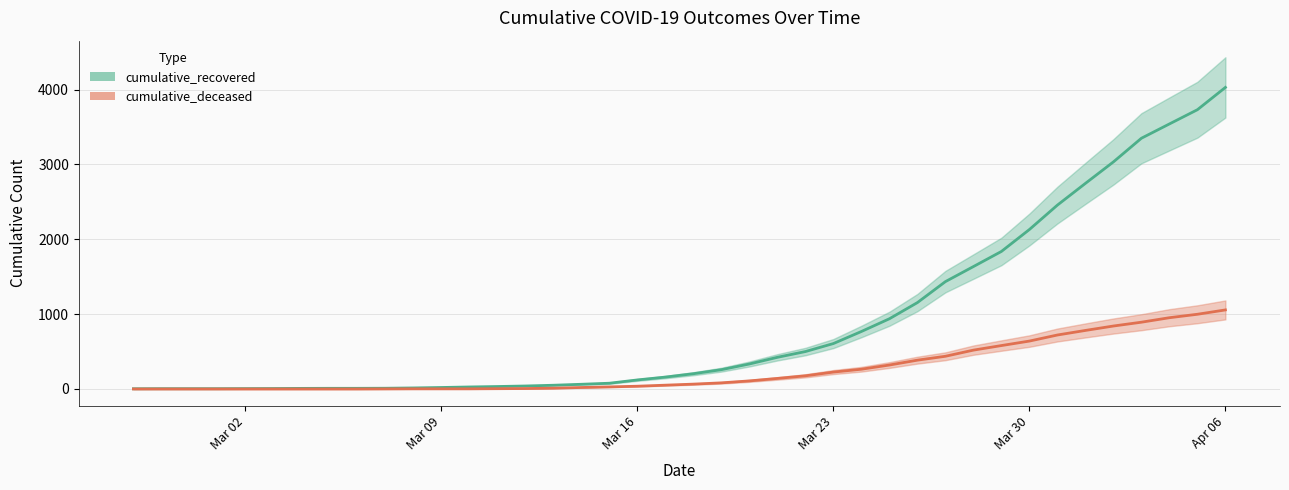

Where does the cumulative_deceased series first go above 65?

2020-03-19